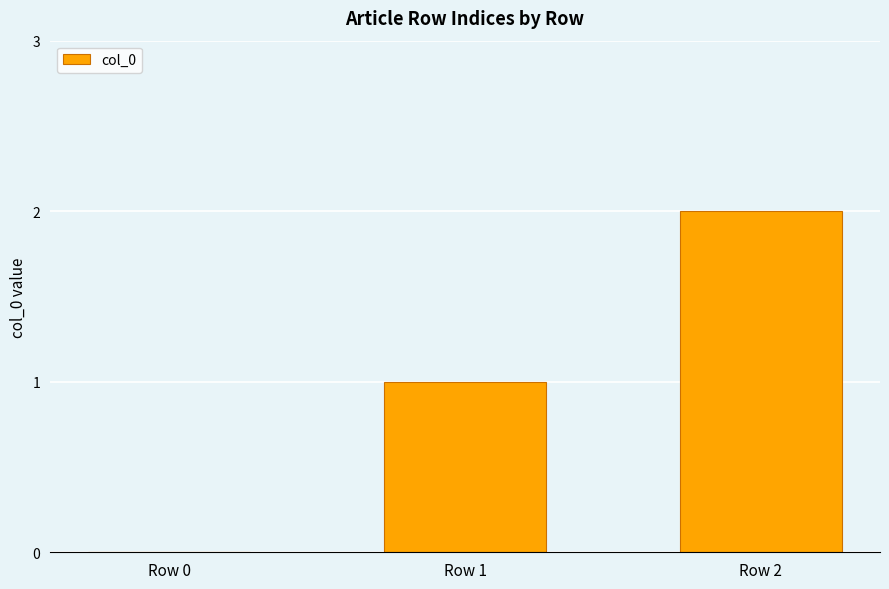

What is the maximum value shown in the chart?

2